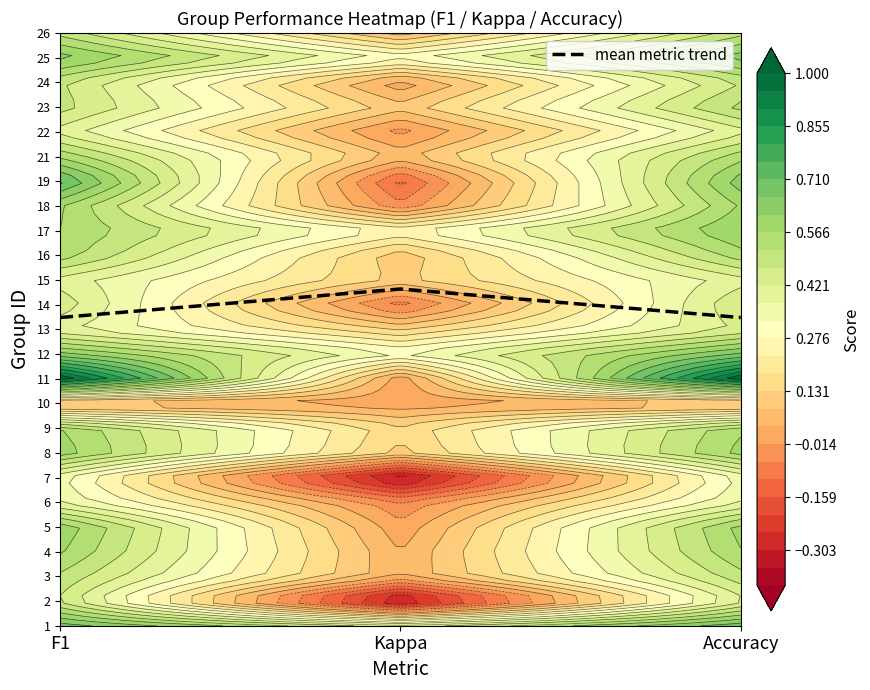

How many categories are shown in the chart?

3